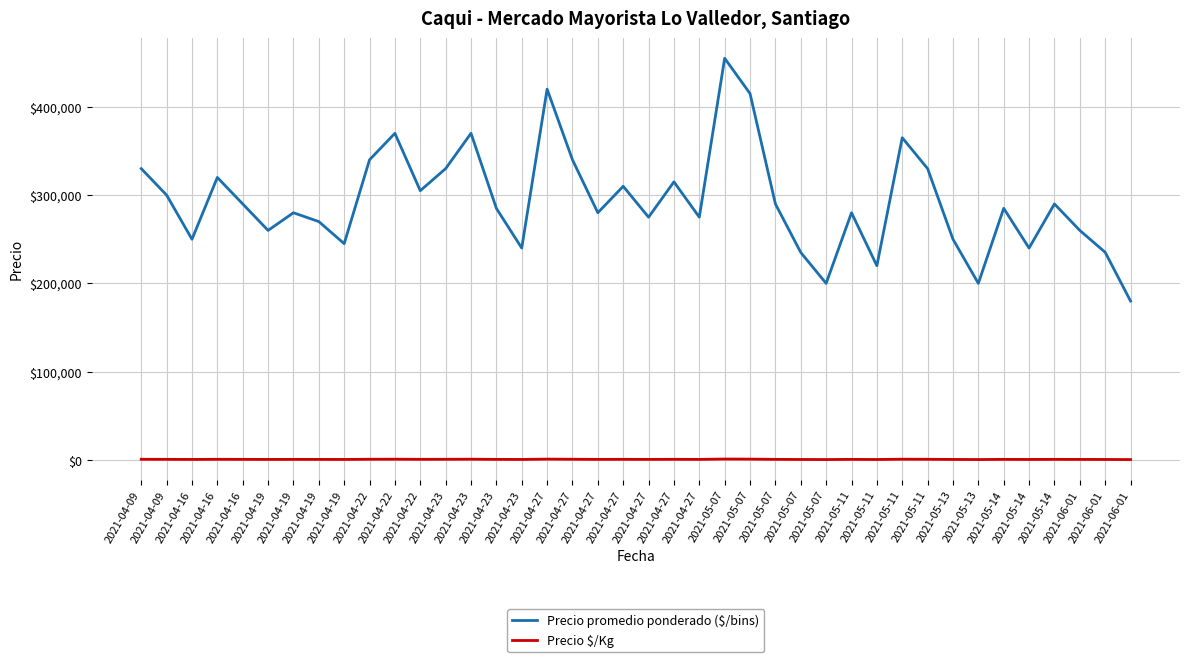

Between 2021-04-19 and 2021-05-11, which is larger?

2021-04-19